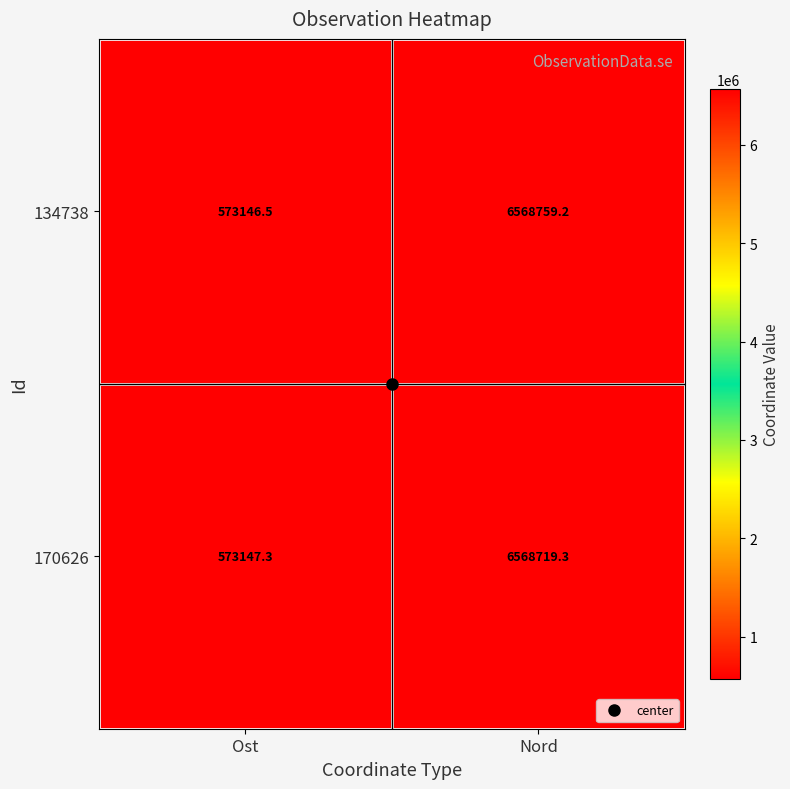

What is the maximum value shown in the chart?

6568759.2